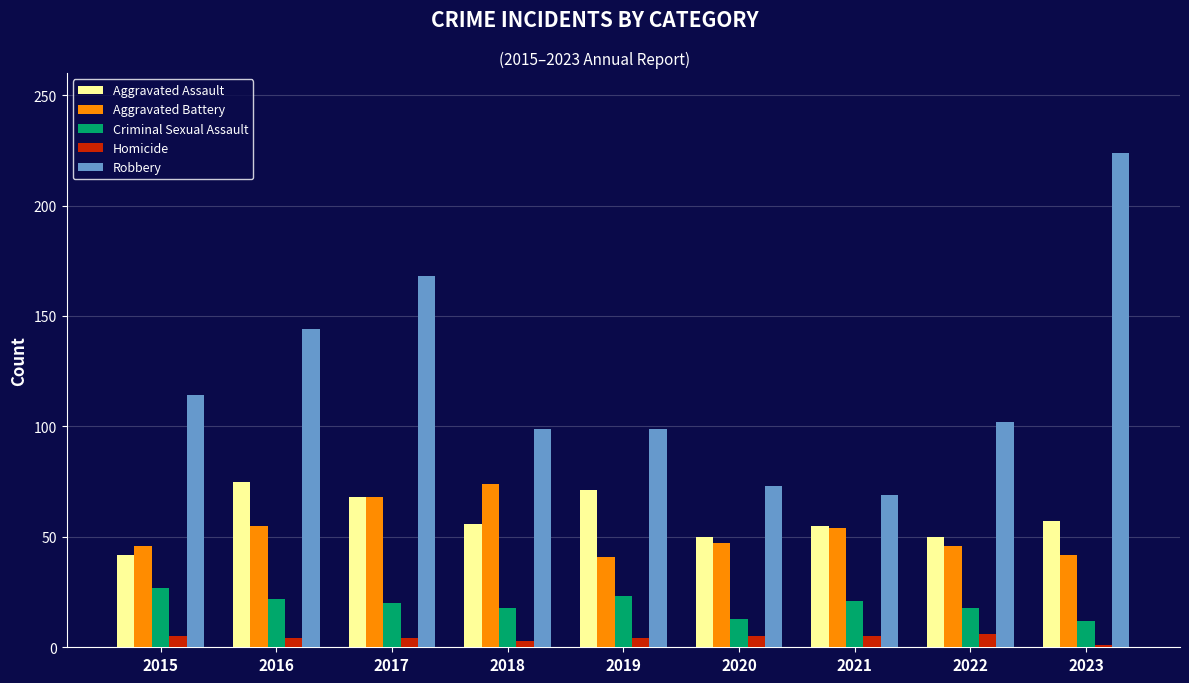

At how many categories does at least one series exceed 88?

7